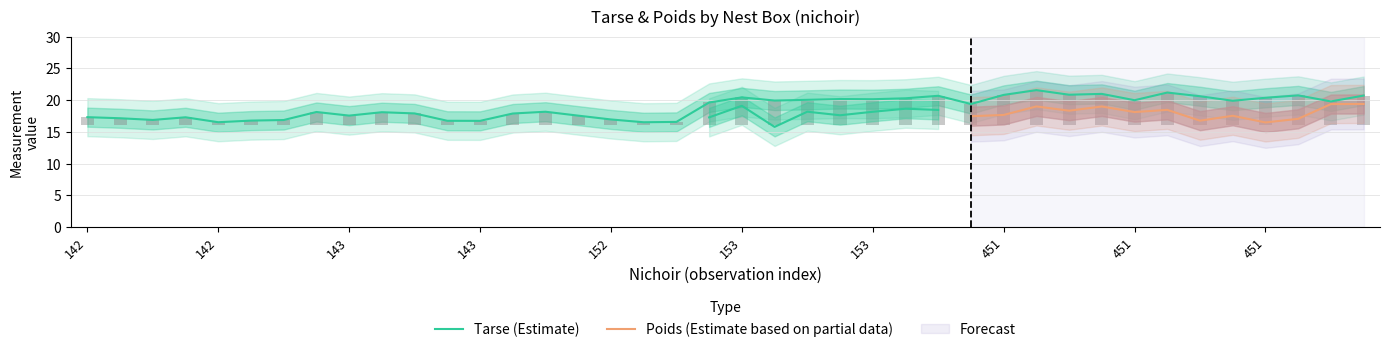

Rank the categories by value from lowest to highest.

152, 142, 152, 143, 143, 142, 142, 142, 152, 142, 142, 142, 143, 143, 143, 143, 143, 143, 143, 153, 153, 451, 451, 153, 451, 153, 153, 153, 153, 451, 153, 451, 153, 451, 451, 451, 451, 451, 451, 451